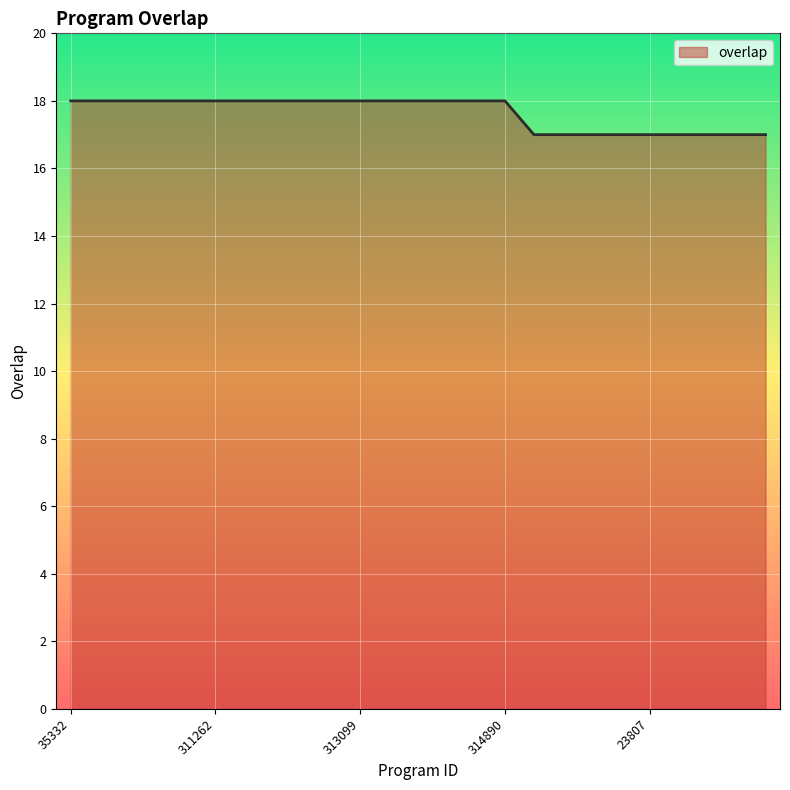

What is the maximum value shown in the chart?

18